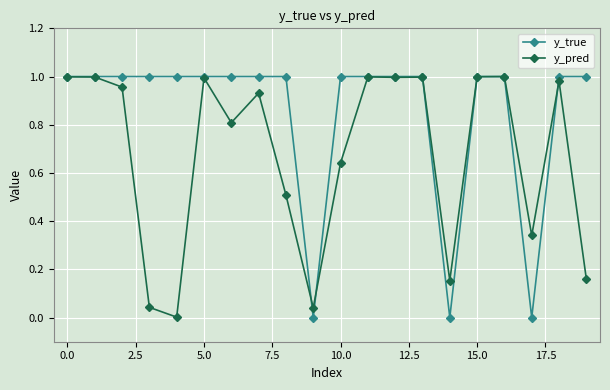

How many lines are shown in the chart?

2